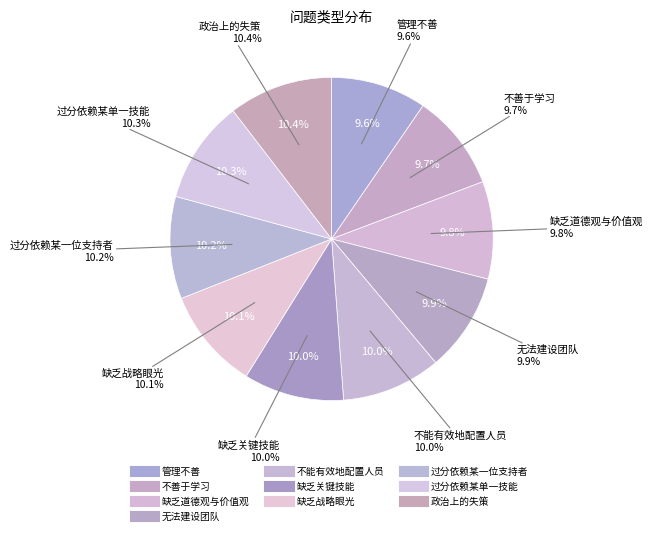

Approximately how many times larger is the value at 缺乏关键技能 compared to 管理不善?

1.0